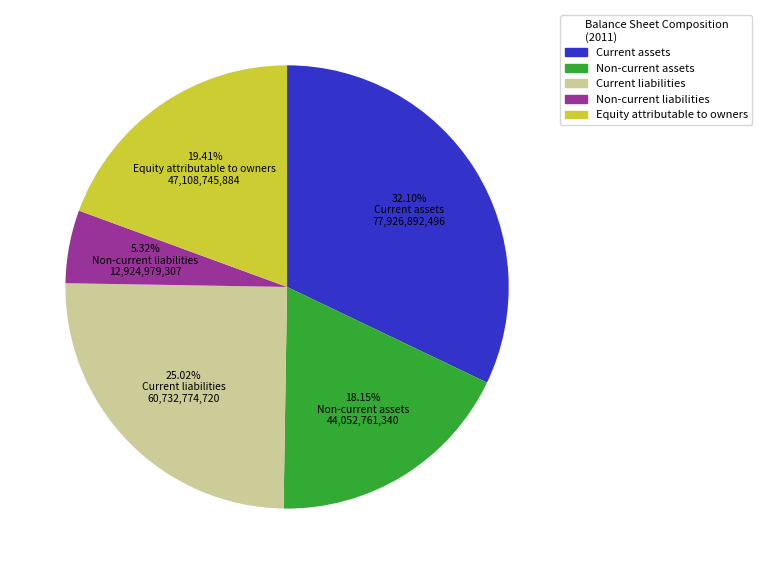

Combined, do Non-current liabilities and Non-current assets account for over 50%?

No